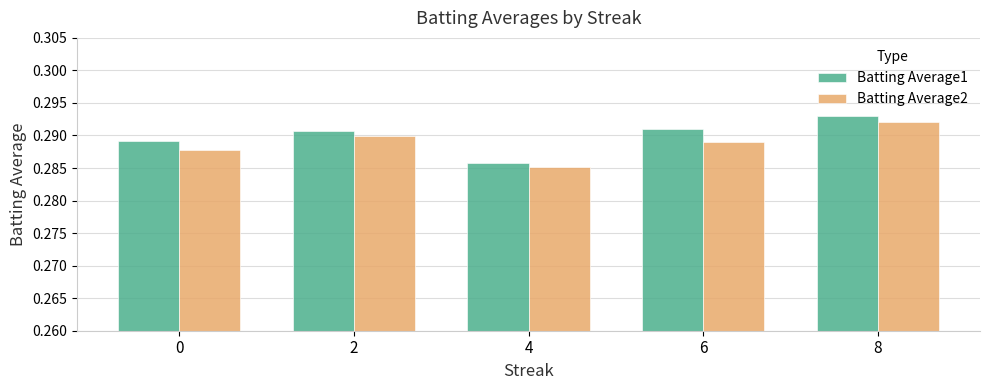

Rank the series by their maximum value, from highest to lowest.

Batting Average1, Batting Average2